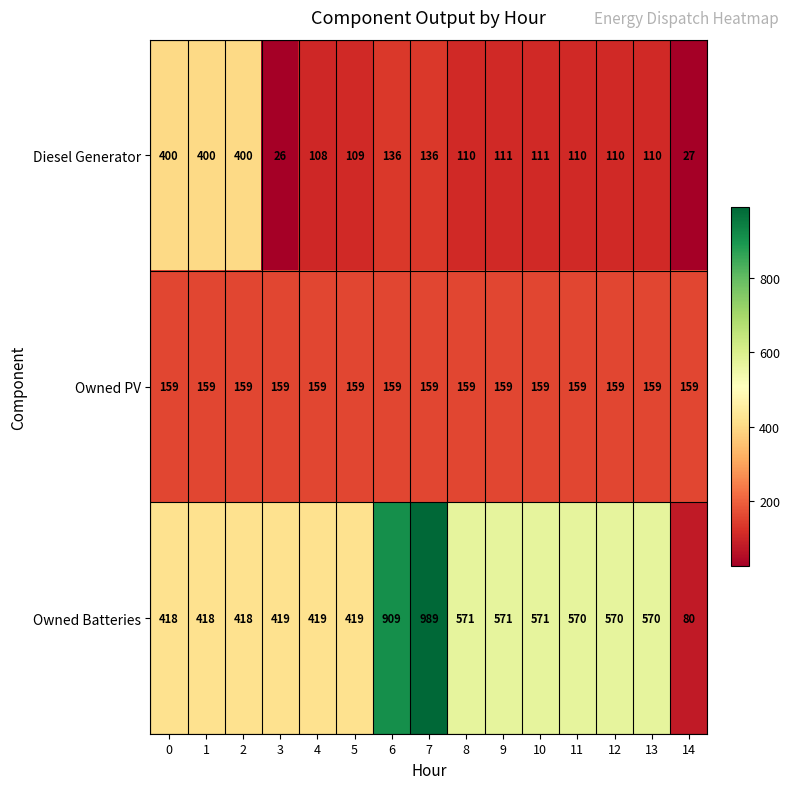

What is the spread (max minus min) of values at 12?

460